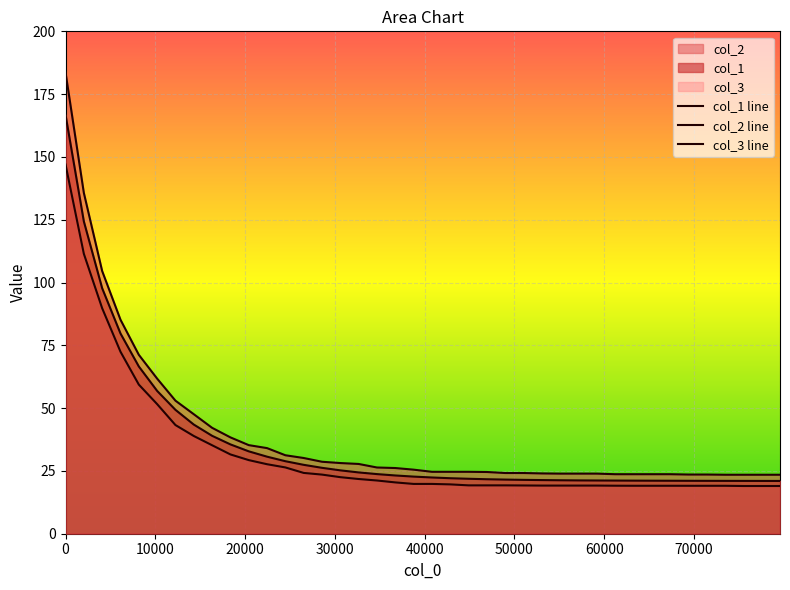

What is the difference between the highest and lowest values at 4081?

14.8